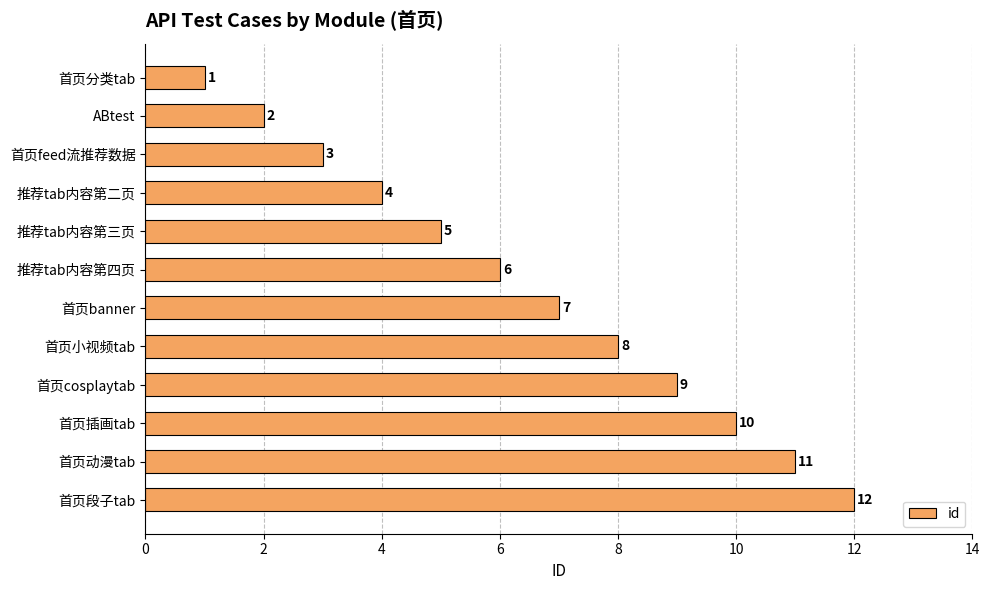

The value at 首页分类tab is 2. True or false?

False